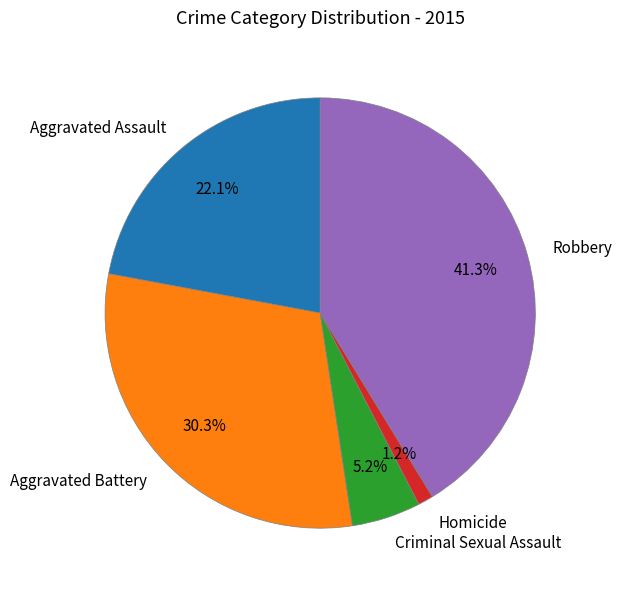

To the nearest percent, what is the average slice percentage?

20%